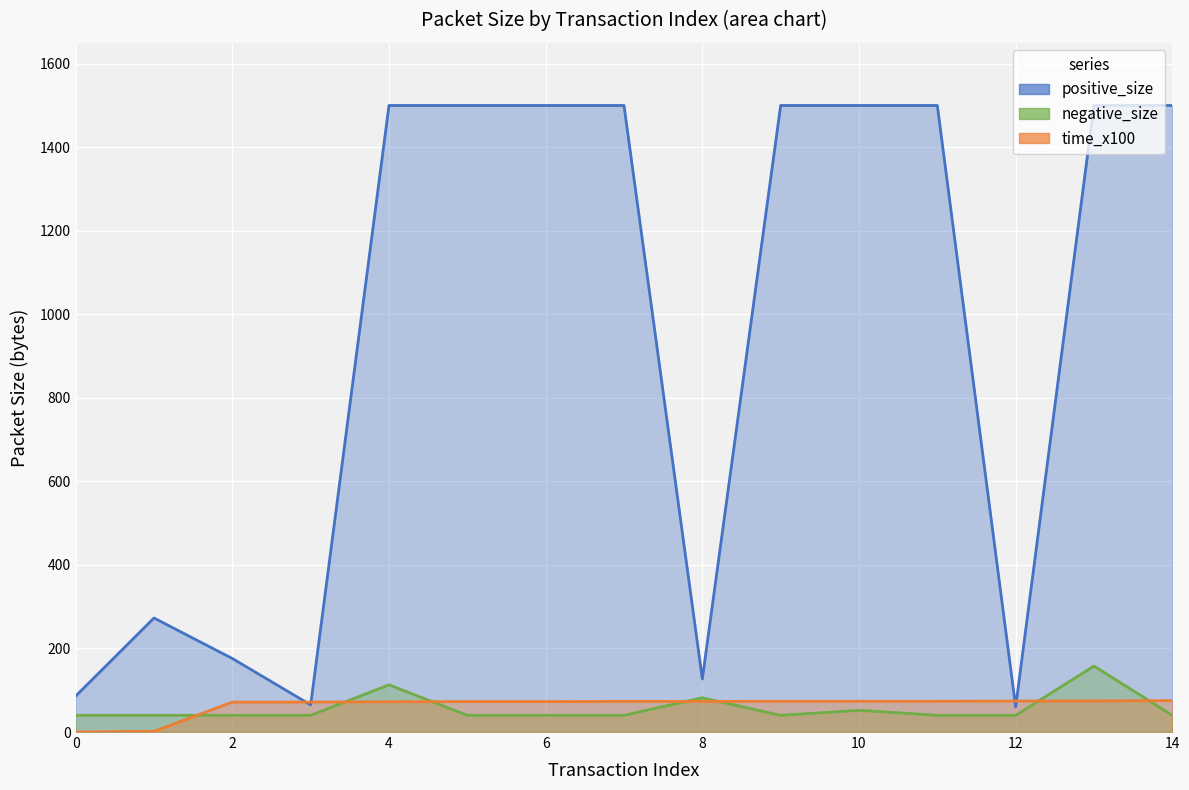

List the labels in order of time_x100 value, smallest first.

0, 1, 2, 3, 4, 5, 6, 7, 8, 9, 10, 11, 12, 13, 14